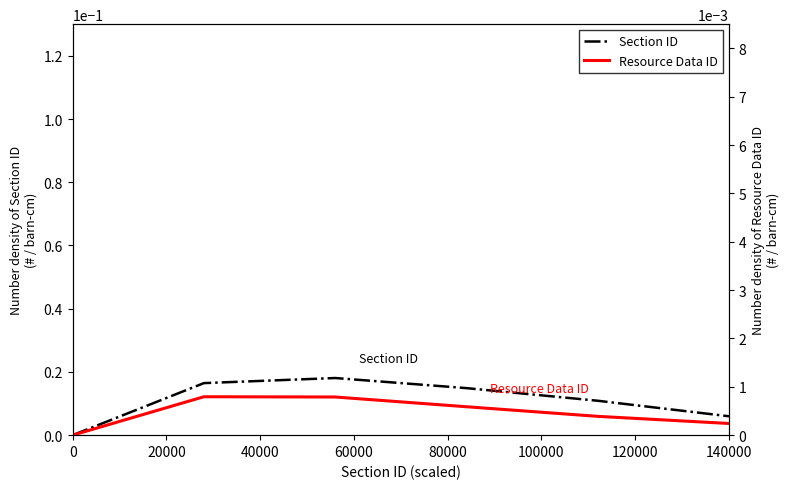

What are all the series names shown in the legend?

Section ID, Resource Data ID